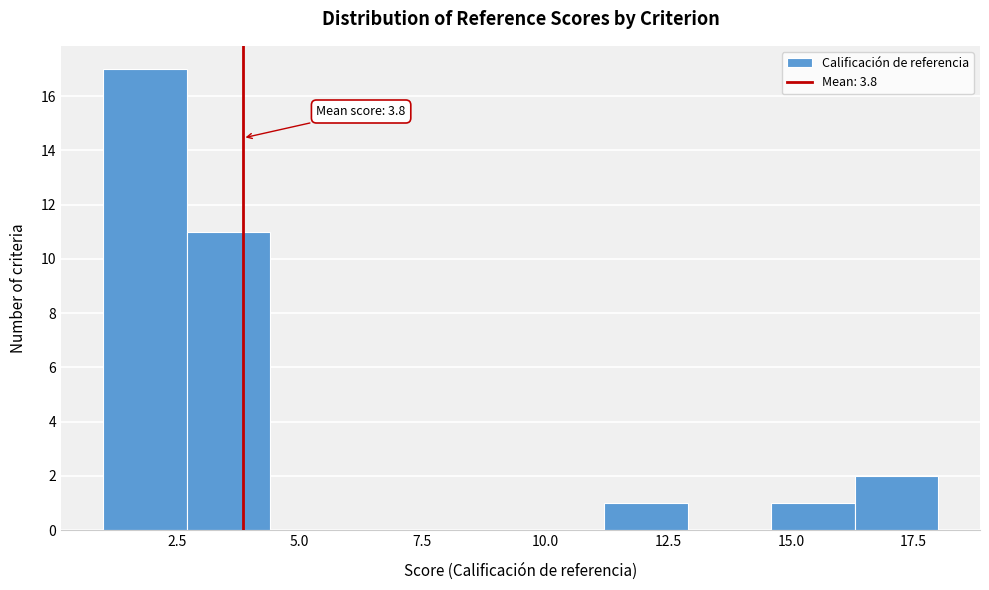

Read against the x-axis, roughly where is the centre of the tallest bar?

2.0